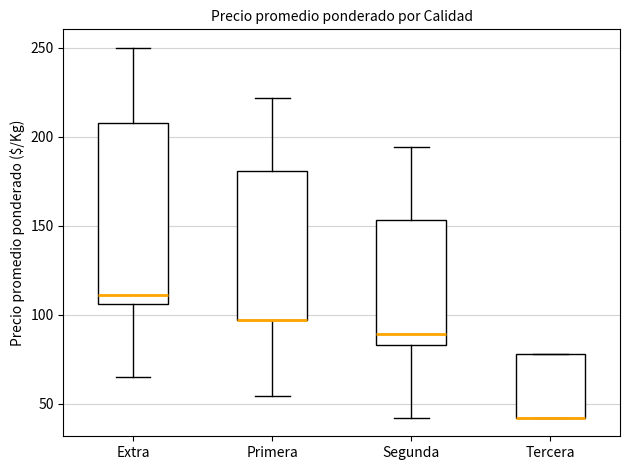

Where is the upper edge of the box for Segunda on the y-axis? The values are not printed on the chart, so give them approximately, as read against the axis.

155